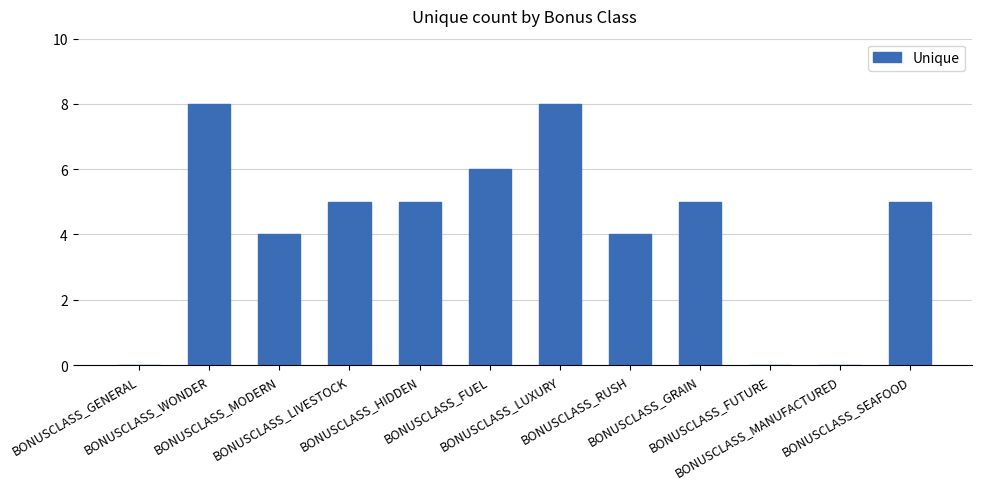

The value at BONUSCLASS_SEAFOOD is 8. True or false?

False